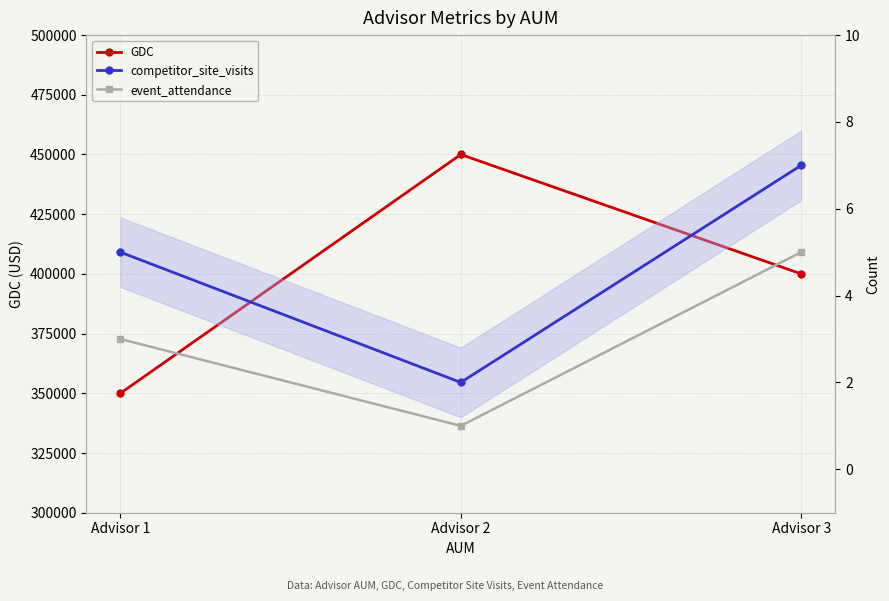

Reading left to right, transcribe all the data shown in this chart.

GDC: Advisor 1=350000	Advisor 2=450000	Advisor 3=400000
competitor_site_visits: Advisor 1=5	Advisor 2=2	Advisor 3=7
event_attendance: Advisor 1=3	Advisor 2=1	Advisor 3=5